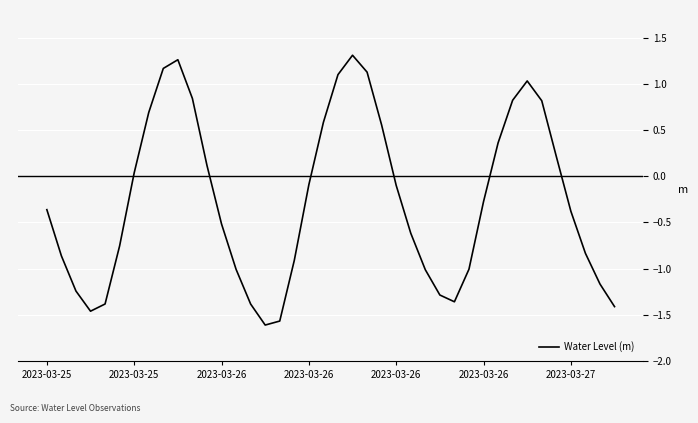

What is the smallest value displayed?

-1.6